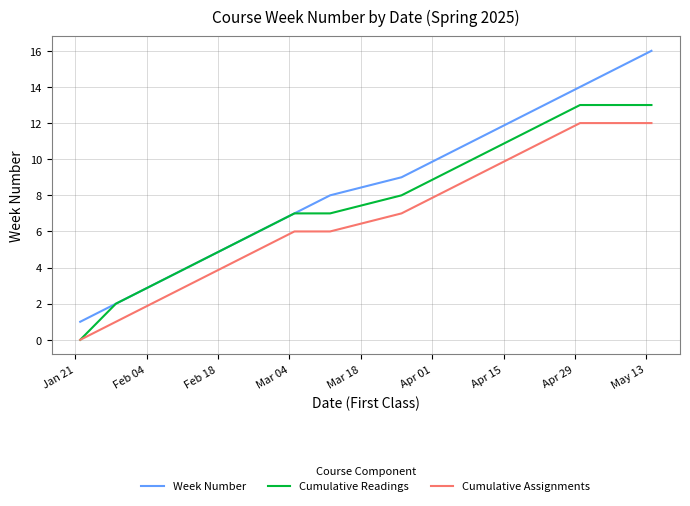

Does the chart display data point markers on the line(s)?

No